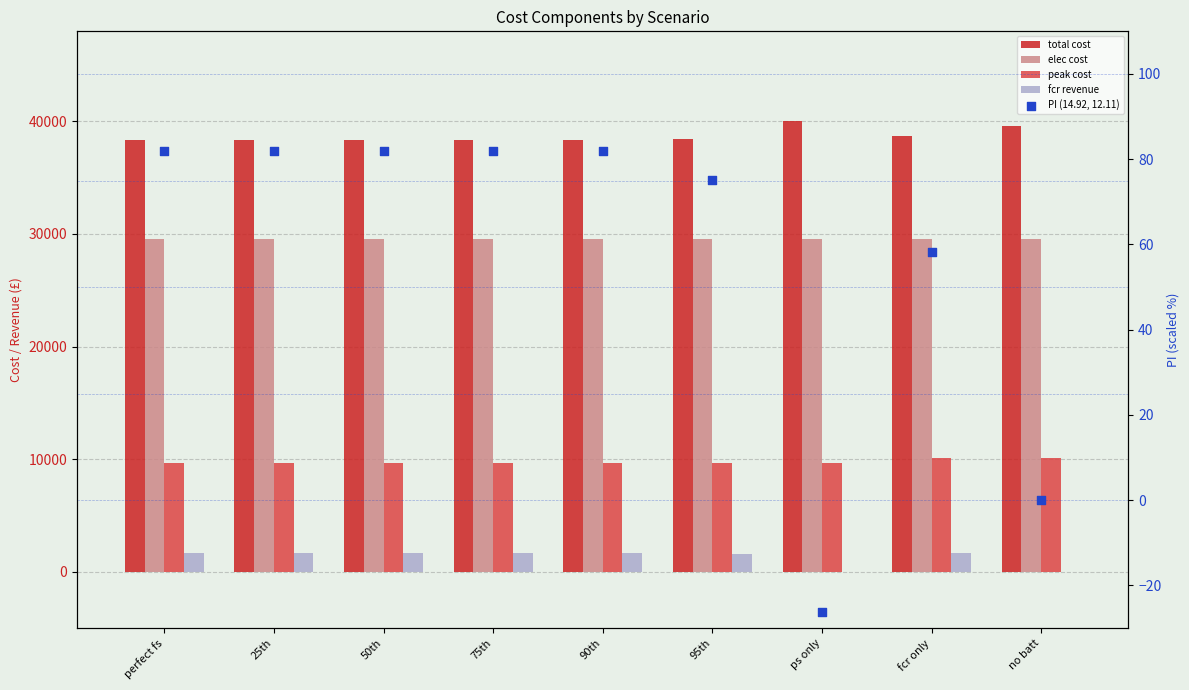

At how many categories does at least one series exceed 16704?

9